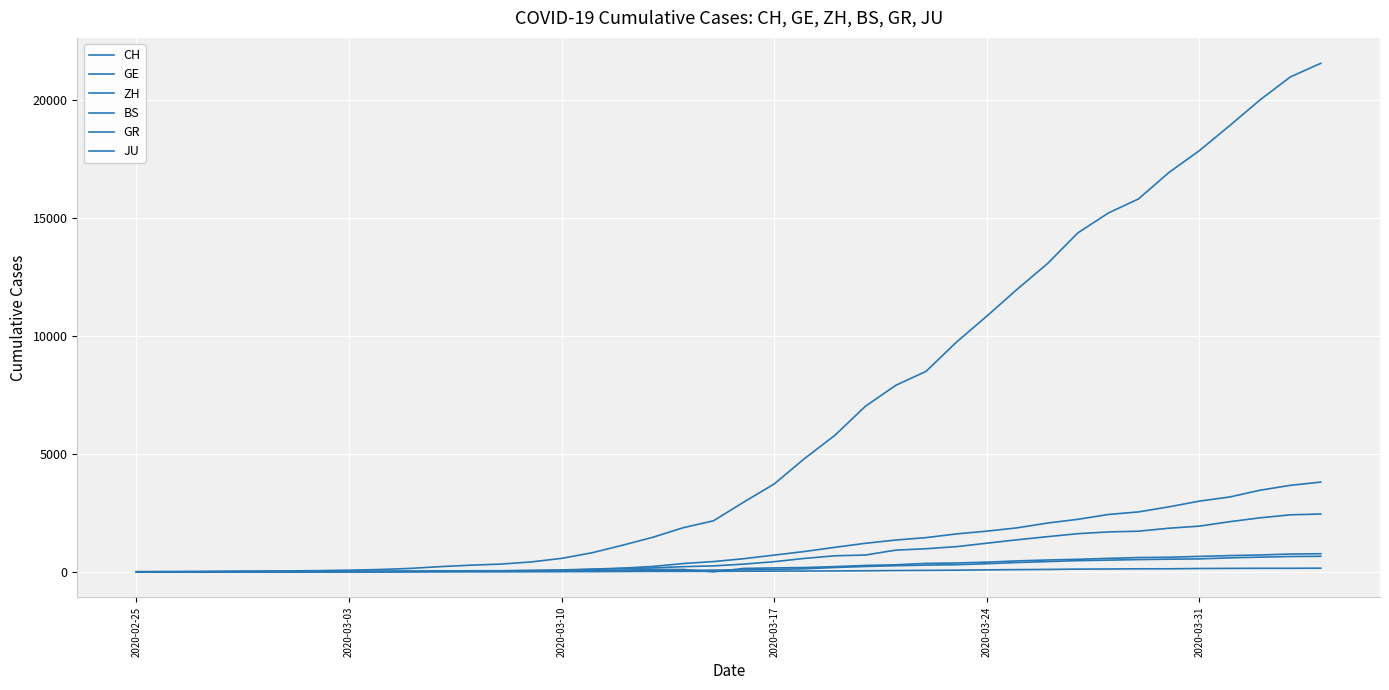

True or false: ZH has more than 1 points higher than both neighbors.

False